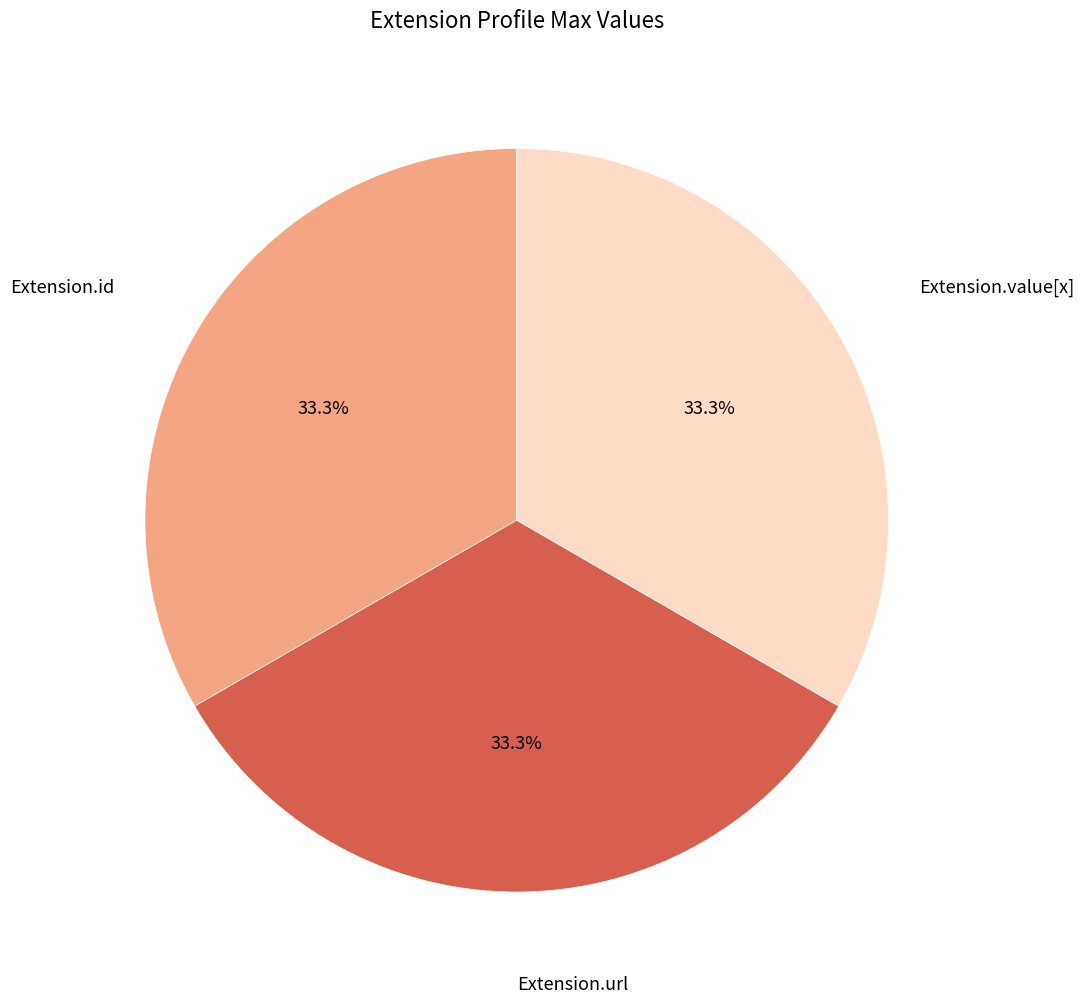

Is there any slice that represents more than half of the pie?

No